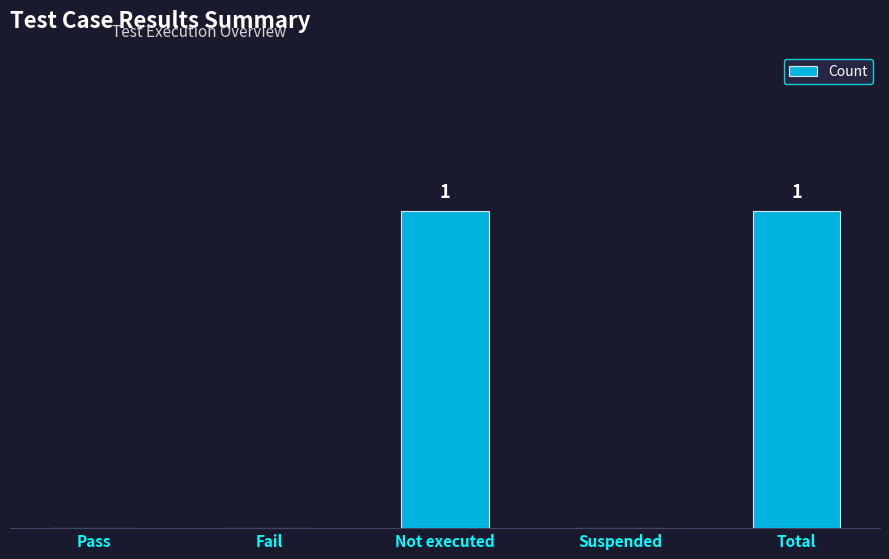

List the labels in order of value, smallest first.

Pass, Fail, Suspended, Not executed, Total